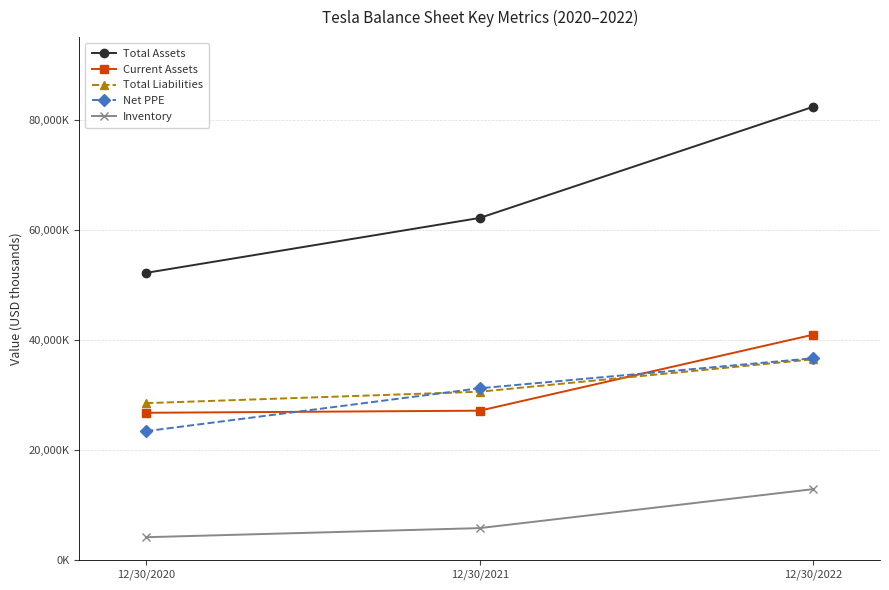

What is the difference between the maximum and minimum values in the Total Liabilities series?

7971000